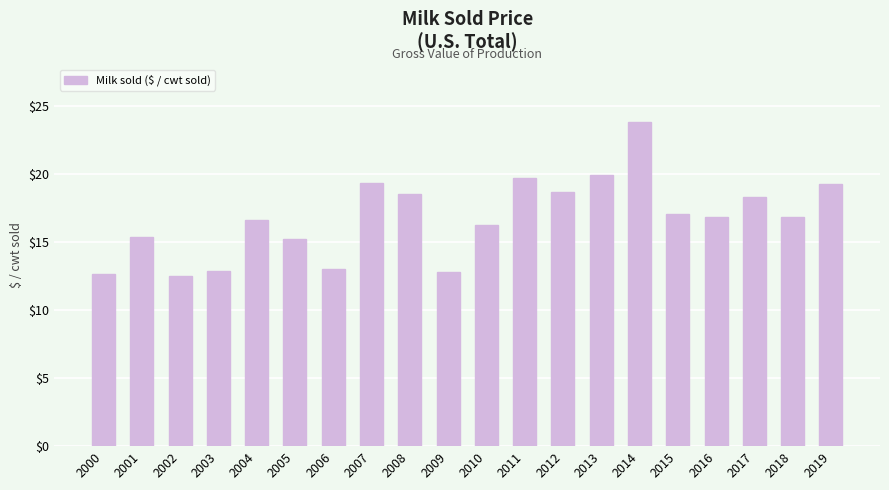

The chart shows a value of 18.5 at 2008. True or false?

True